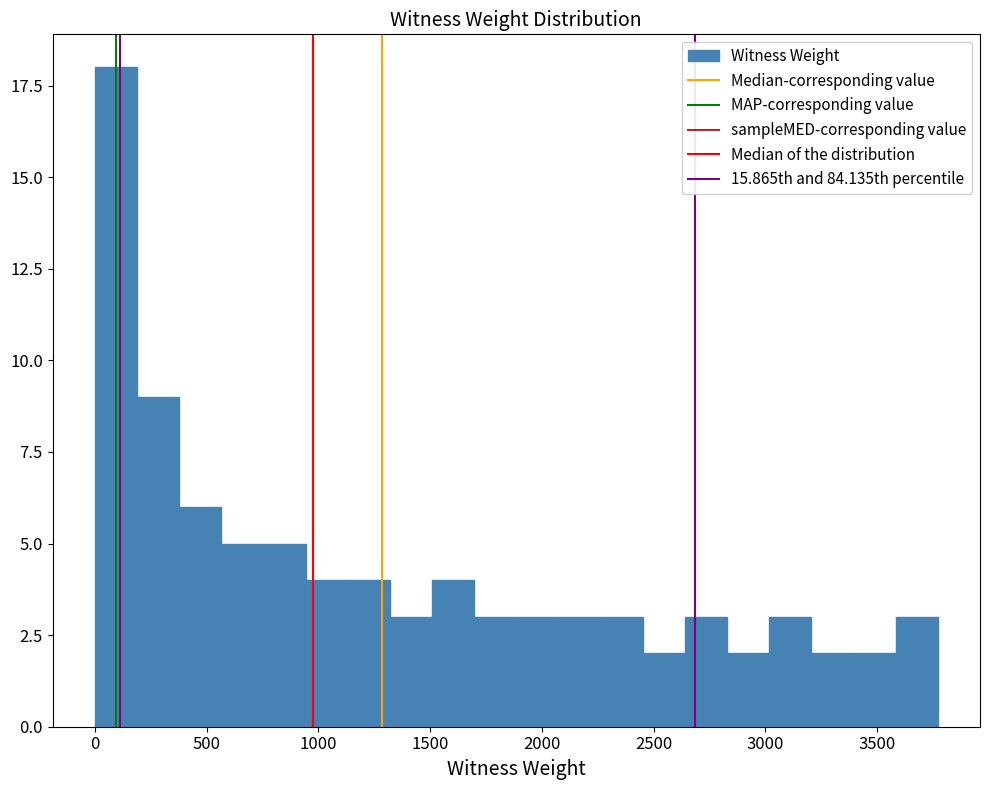

Around what value on the x-axis is the tallest bar? Give the approximate position of its centre, as read against the axis.

100